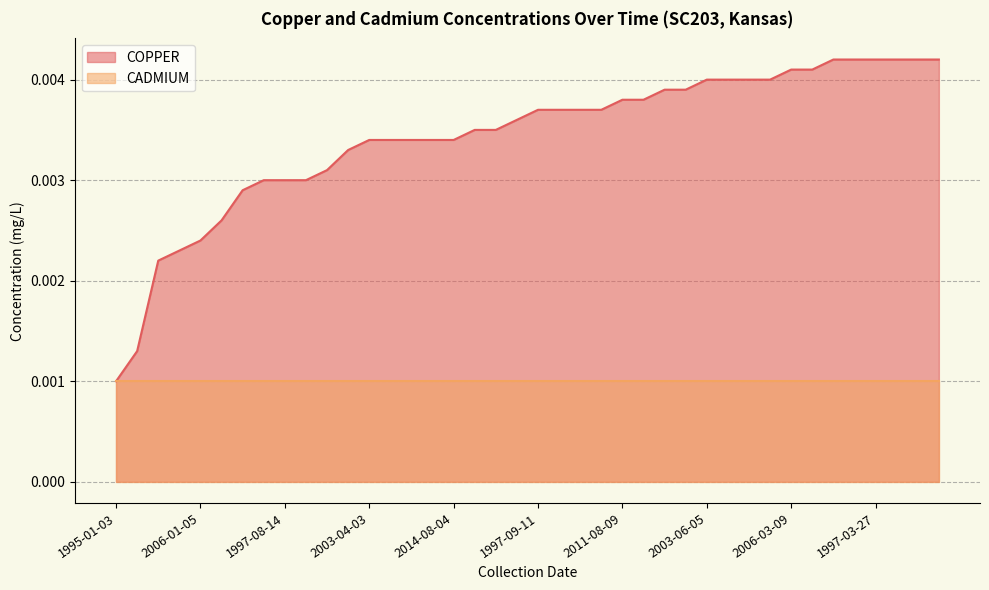

Which series has the largest range (max minus min)?

COPPER